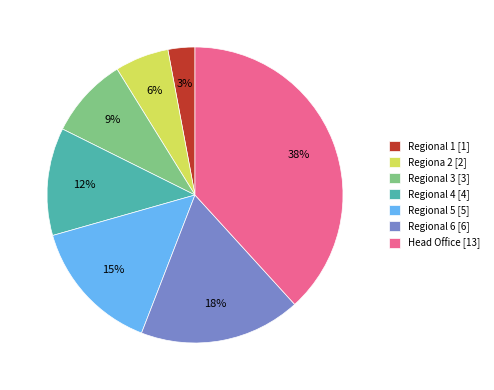

To the nearest percent, what percentage of the pie is Regional 5?

15%